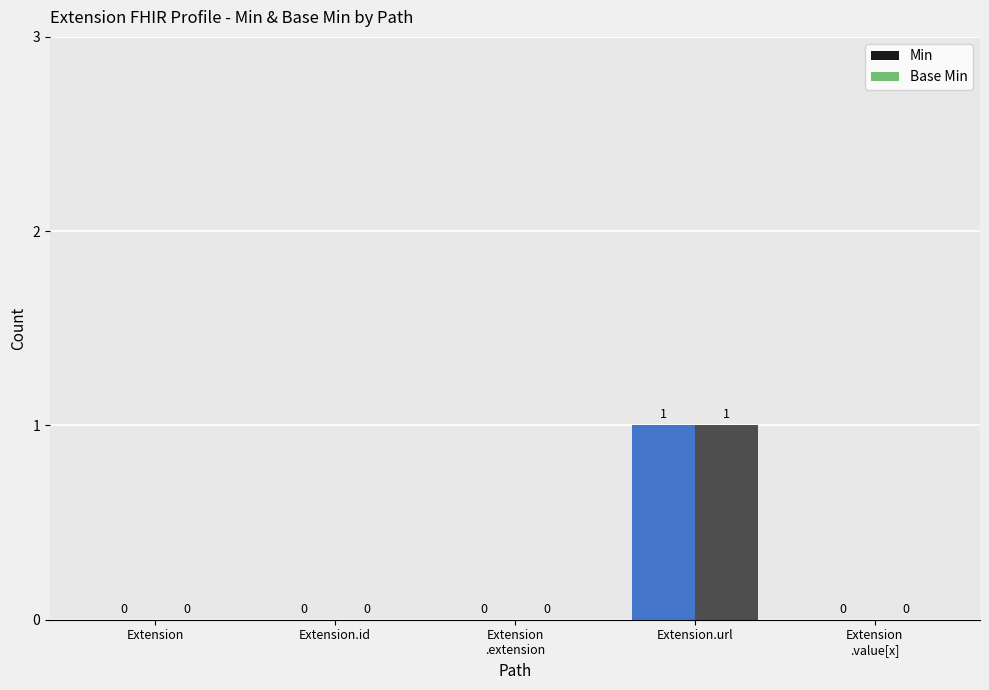

How many data points does each series have?

5